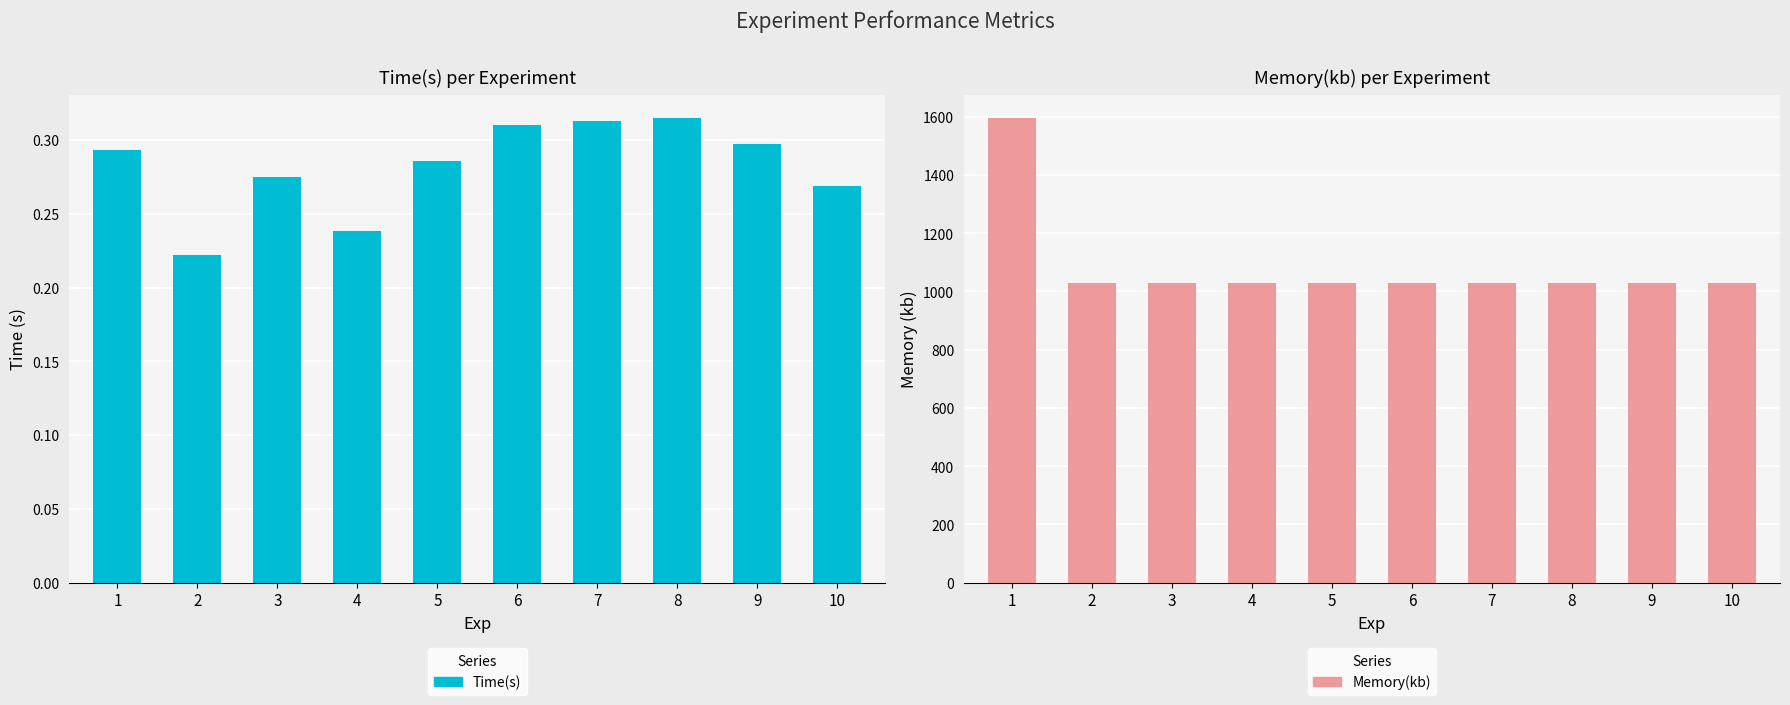

Reading left to right, what are all the values shown in this chart?

Time(s): 1=0.3	2=0.2	3=0.3	4=0.2	5=0.3	6=0.3	7=0.3	8=0.3	9=0.3	10=0.3
Memory(kb): 1=1596.0	2=1028.0	3=1028.0	4=1028.0	5=1028.0	6=1028.0	7=1028.0	8=1028.0	9=1028.0	10=1028.0